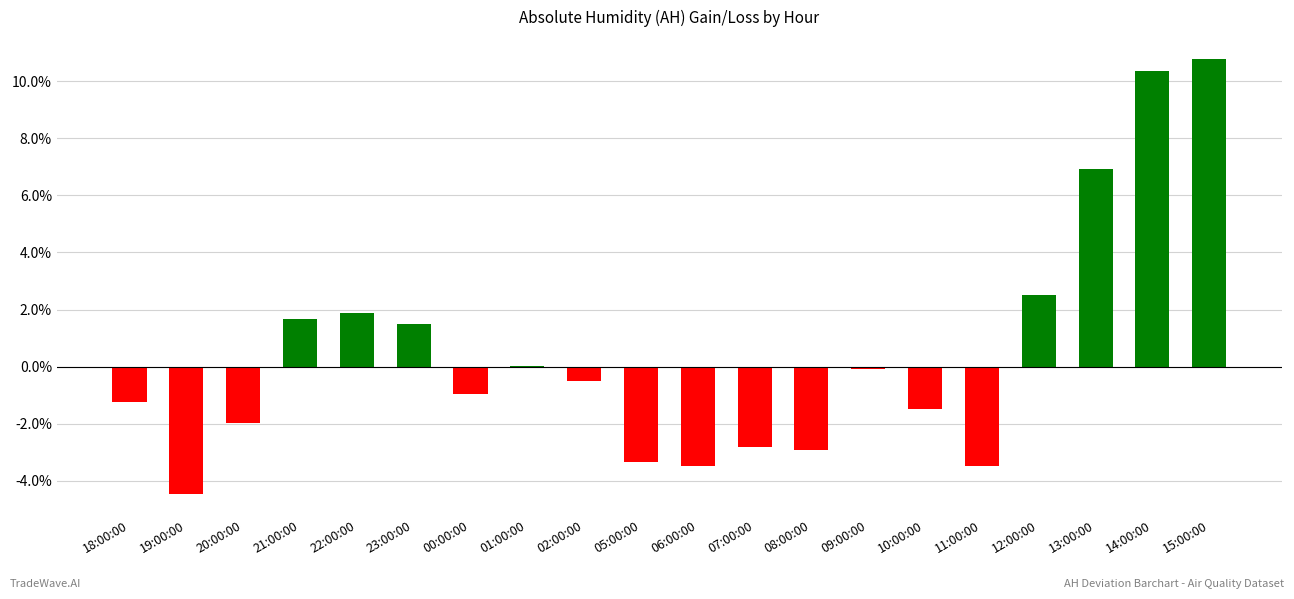

List the labels in order of value, smallest first.

19:00:00, 11:00:00, 06:00:00, 05:00:00, 08:00:00, 07:00:00, 20:00:00, 10:00:00, 18:00:00, 00:00:00, 02:00:00, 09:00:00, 01:00:00, 23:00:00, 21:00:00, 22:00:00, 12:00:00, 13:00:00, 14:00:00, 15:00:00